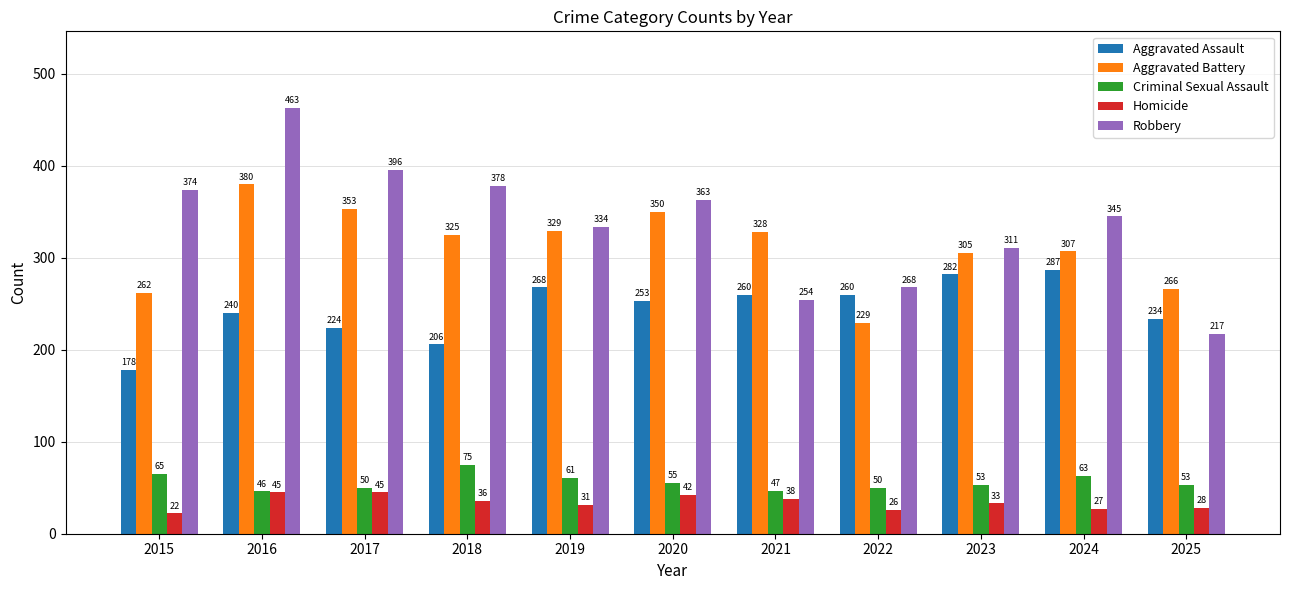

What are all the series names shown in the legend?

Aggravated Assault, Aggravated Battery, Criminal Sexual Assault, Homicide, Robbery